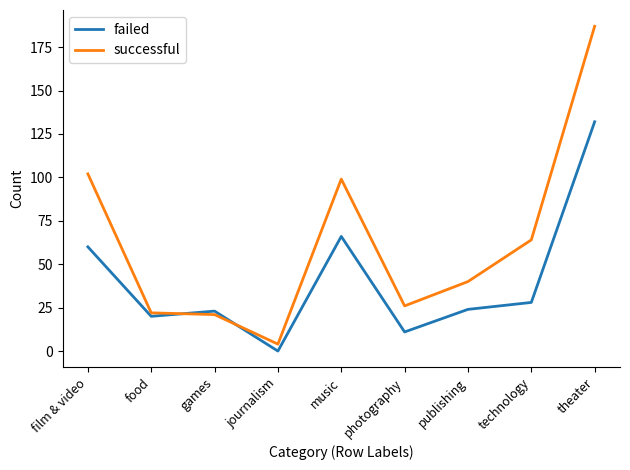

List the series in order of their peak value, highest first.

successful, failed